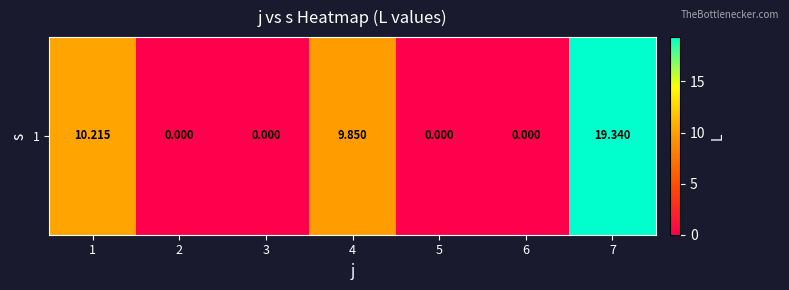

Reading left to right, list all the values displayed in this chart.

1=10.2	2=0.0	3=0.0	4=9.8	5=0.0	6=0.0	7=19.3